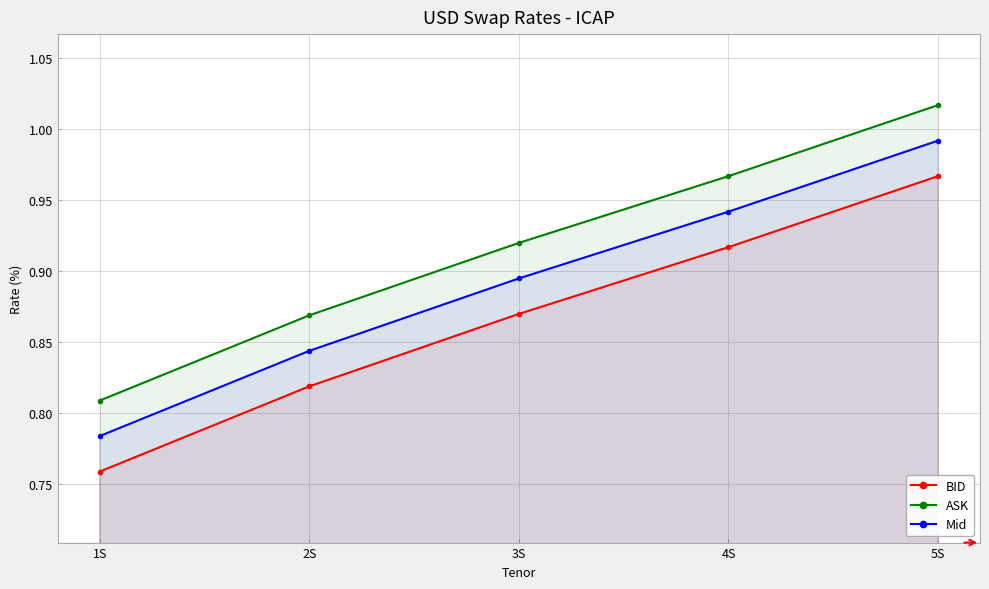

How many lines are shown in the chart?

3